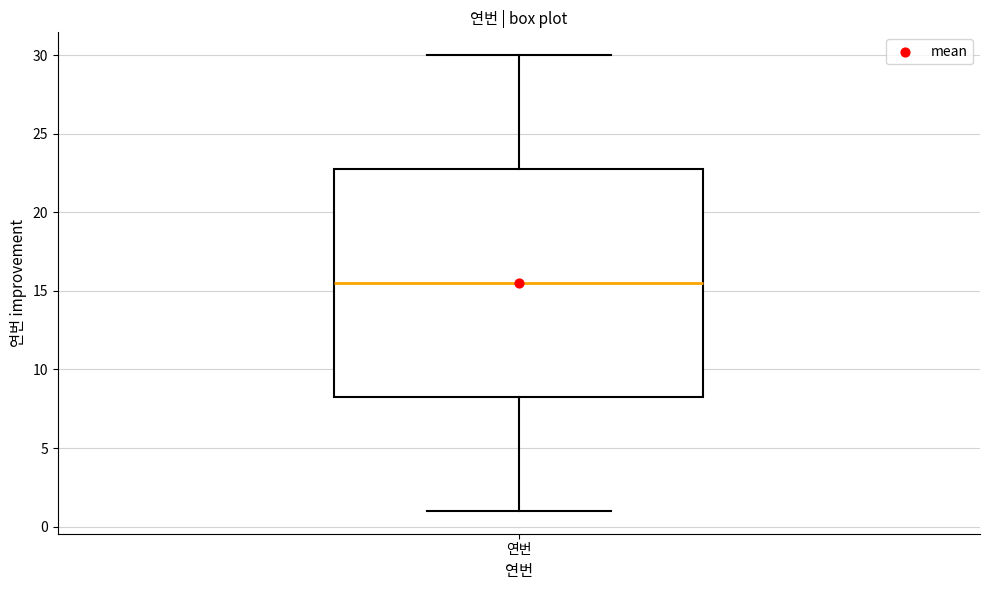

Read this box plot against the y-axis: the position of the median line, the range covered by the box, and the ends of both whiskers. The values are not printed on the chart, so give them approximately, as read against the axis.

median 15.5, box 8.5 to 23.0, whiskers 1.0 to 30.0